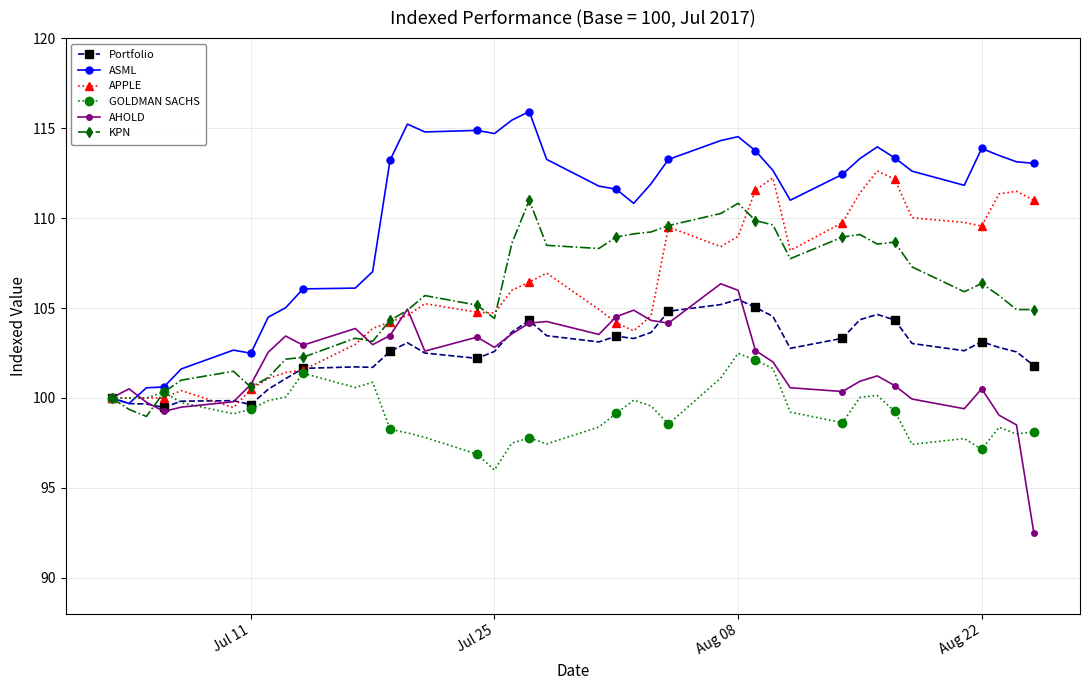

What is the value of the GOLDMAN SACHS point at the 16th from the left?

96.9